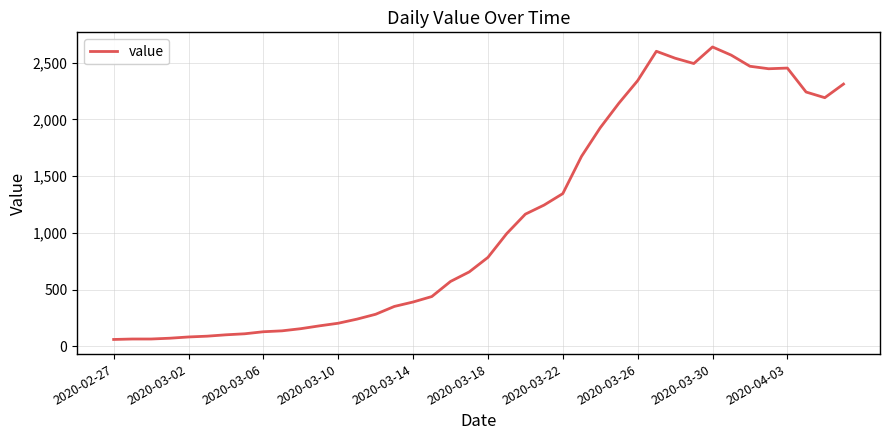

What is the minimum value shown in the chart?

61